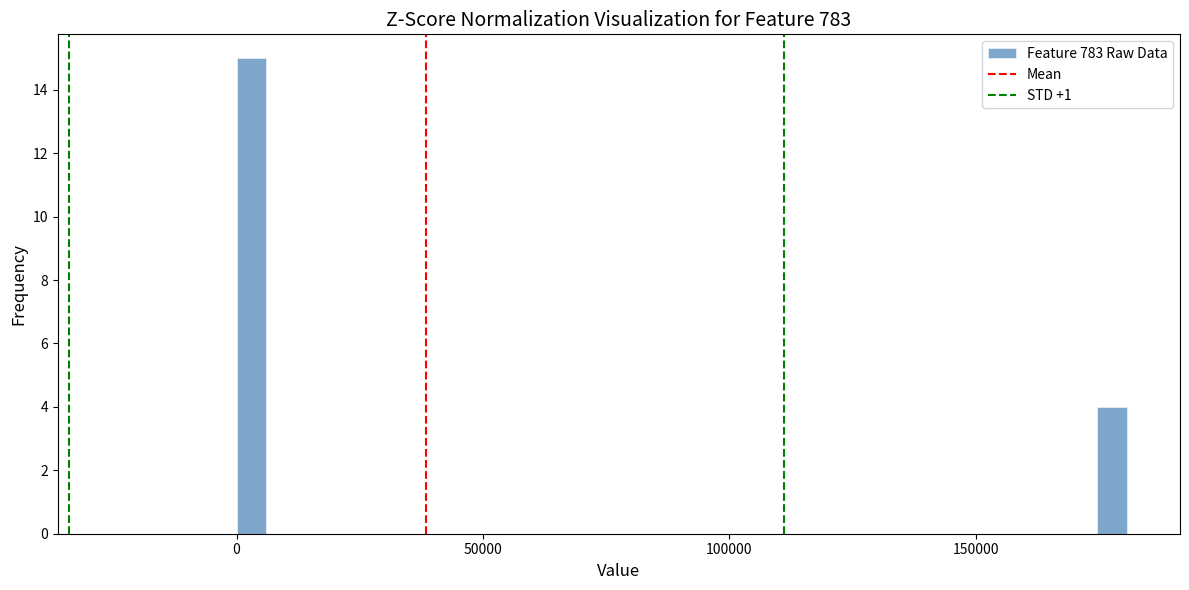

Read against the x-axis, roughly where is the centre of the tallest bar?

5000